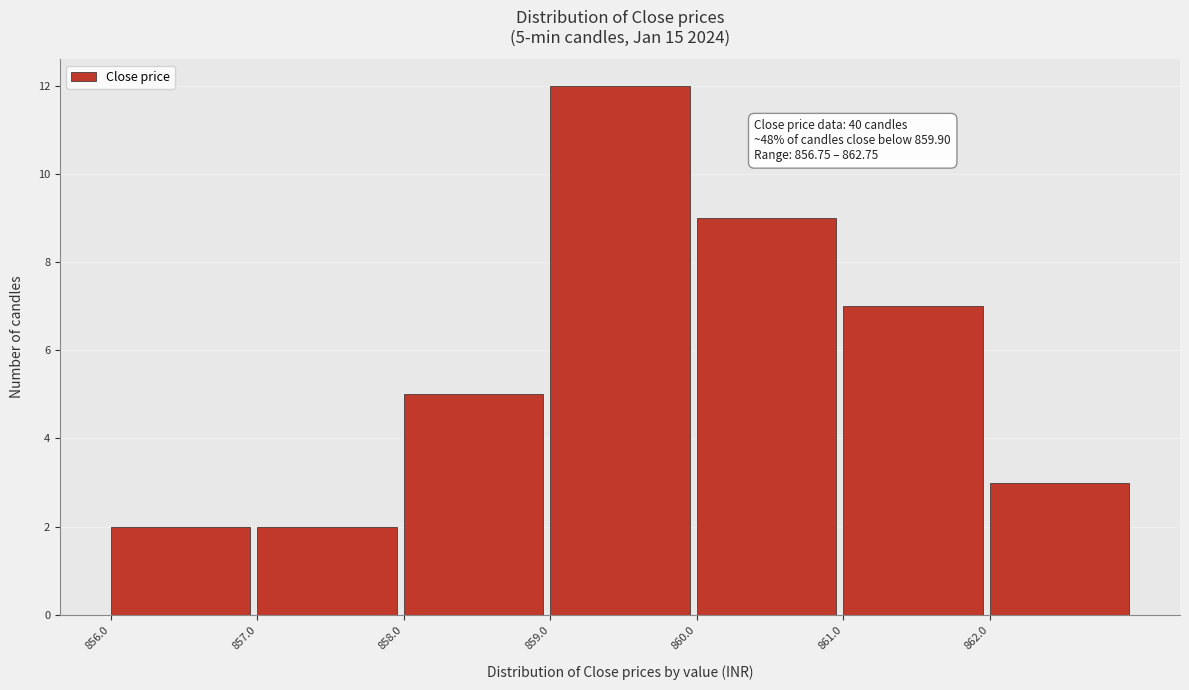

Which range on the x-axis has the tallest bar?

859 to 860